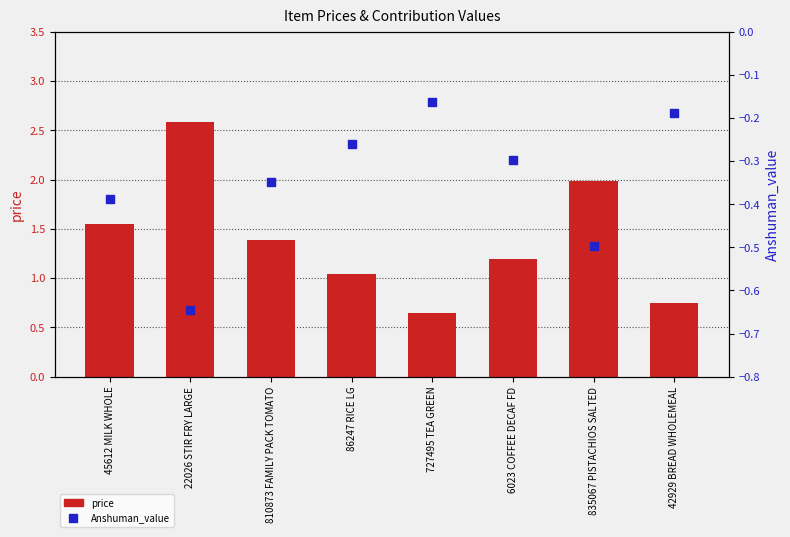

At how many categories does at least one series exceed 2?

1